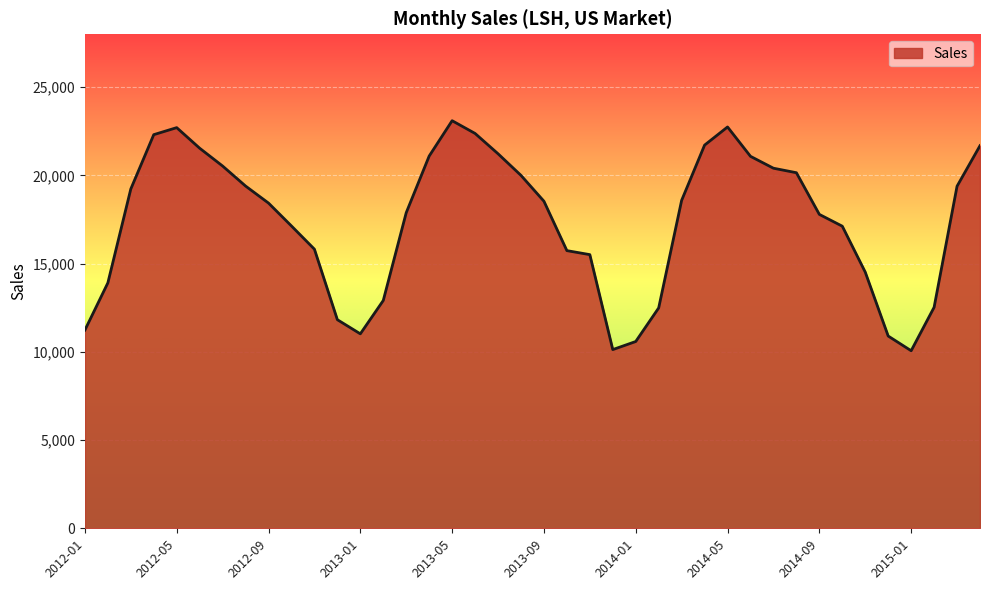

What is the difference between the maximum and minimum values?

13038